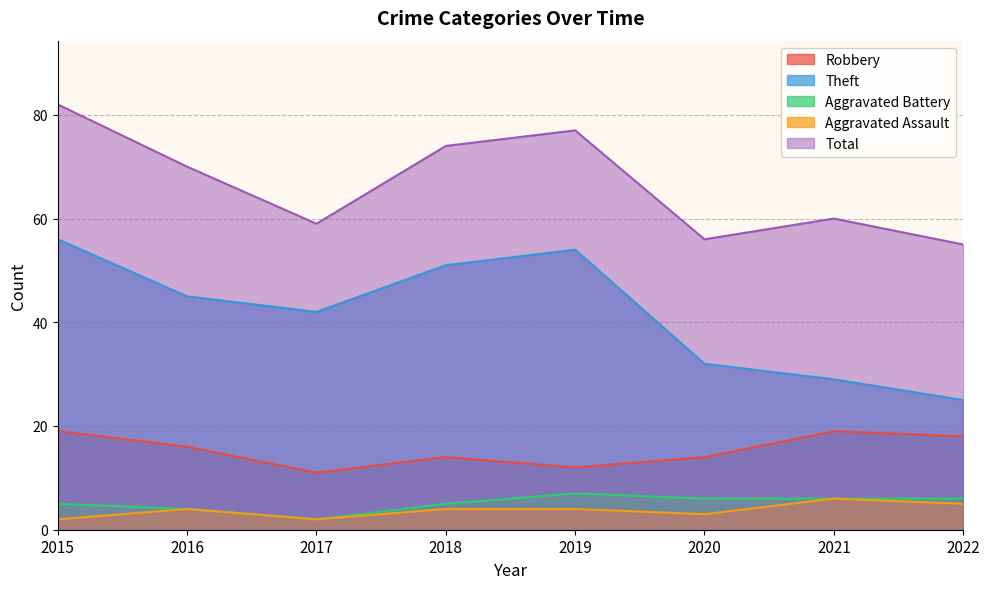

At 2021, list the series in order from largest to smallest.

Total, Theft, Robbery, Aggravated Battery, Aggravated Assault